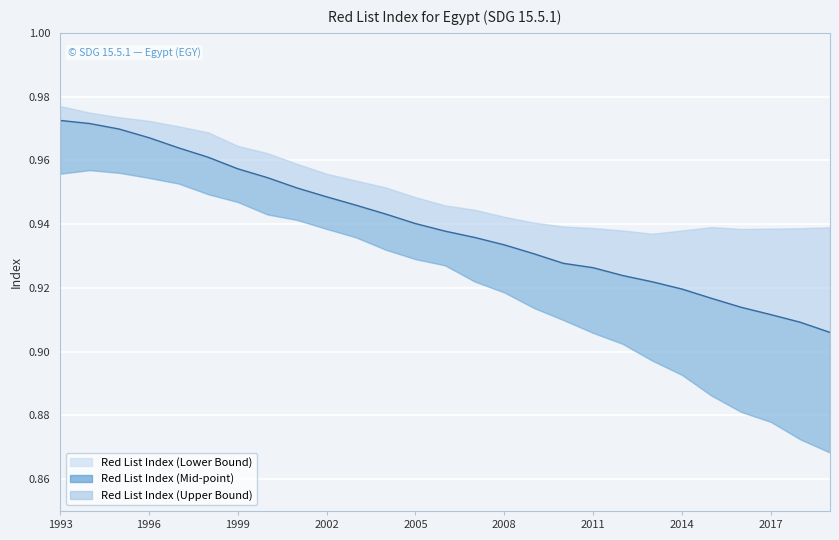

Is the value of Red List Index (Upper Bound) at 1994 greater than the value of Red List Index (Lower Bound) at 2002?

Yes